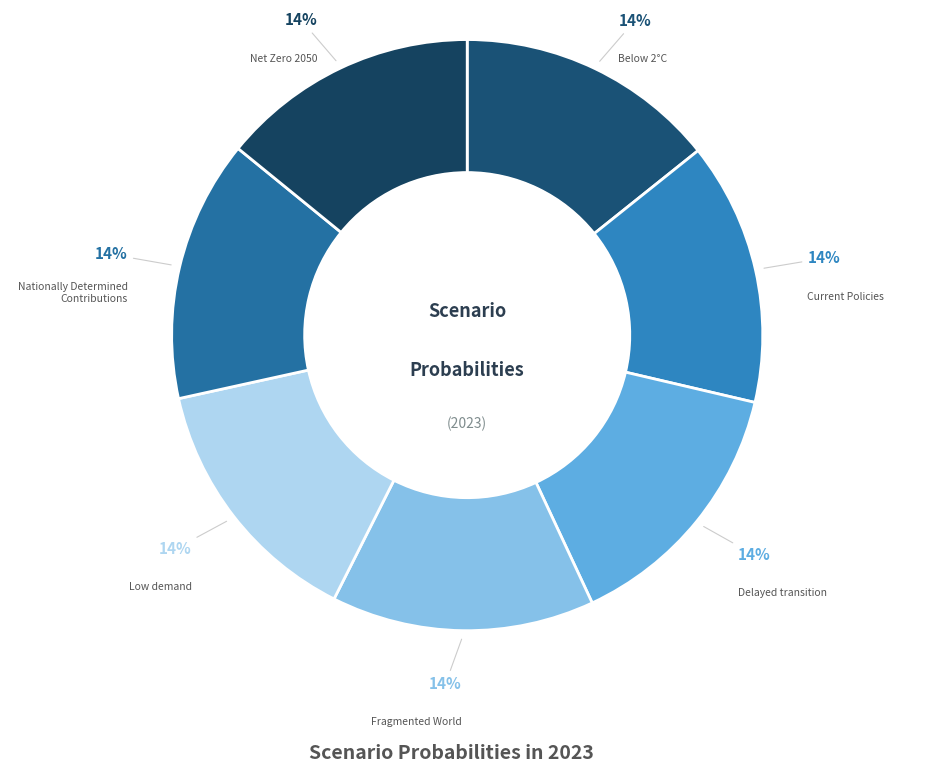

To the nearest percent, what percentage of the pie is Net Zero 2050?

14%